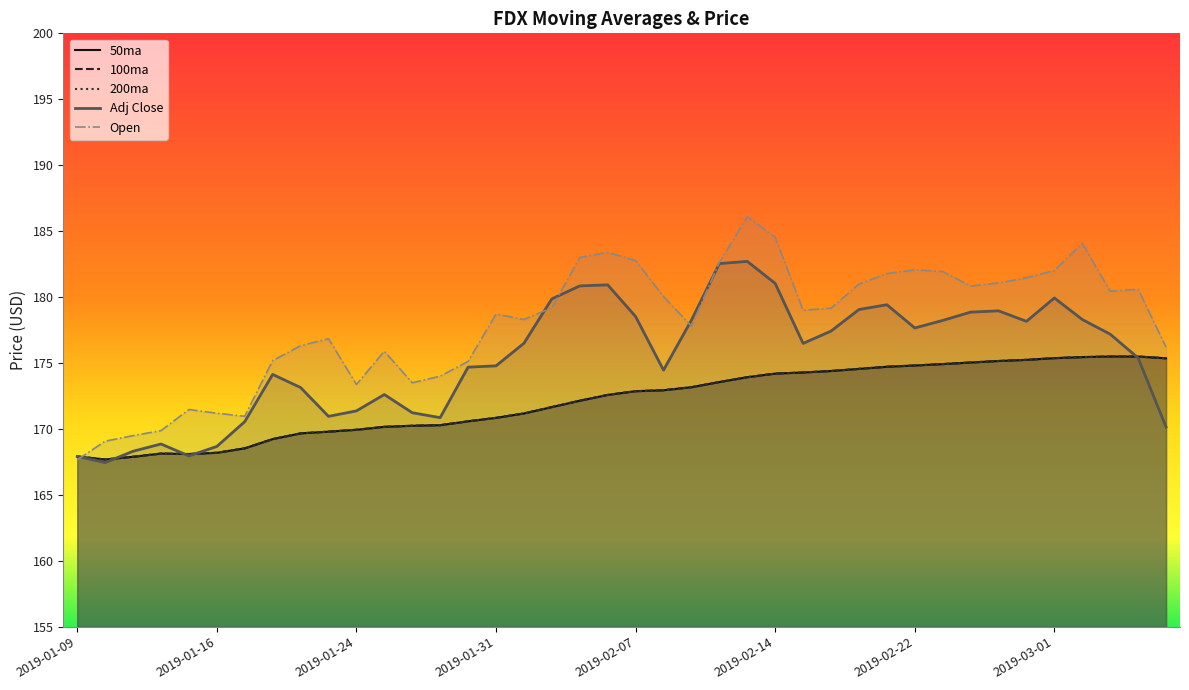

How many values in the Open series are below 179?

19